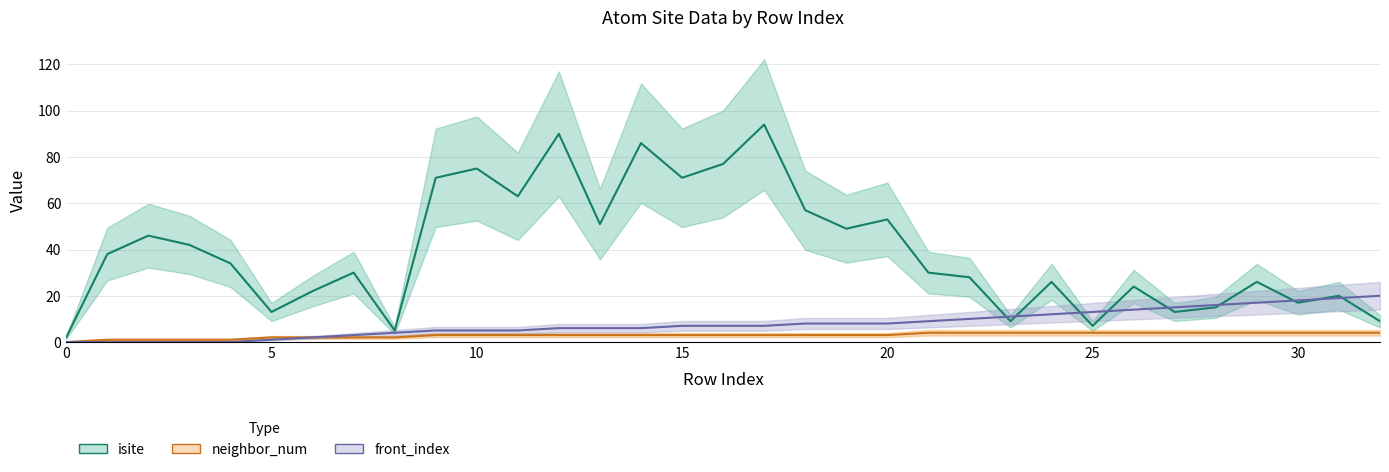

True or false: front_index has a value of 0 at 4.

True